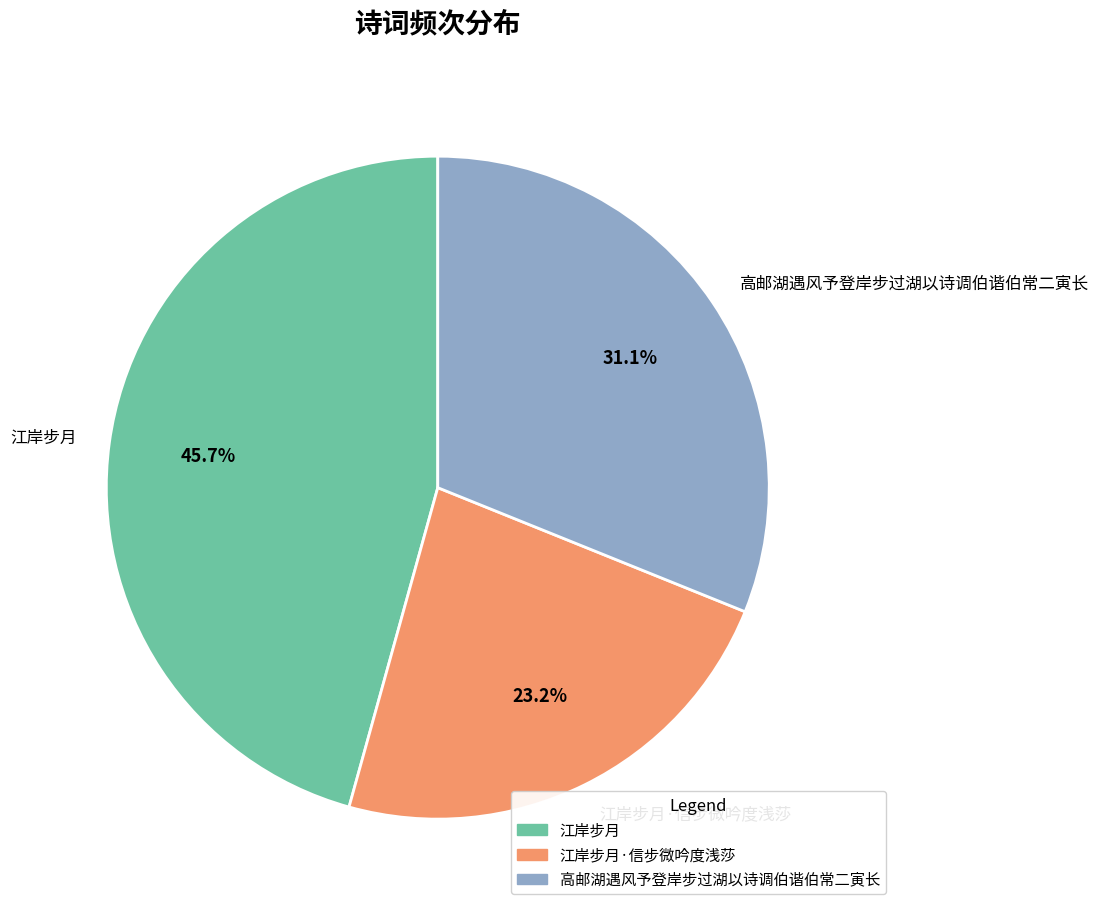

To the nearest percent, what percentage of the pie is 江岸步月·信步微吟度浅莎?

23%